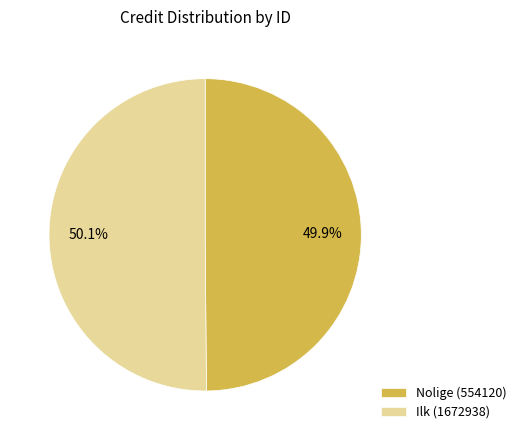

Is there a majority slice in this chart?

Yes